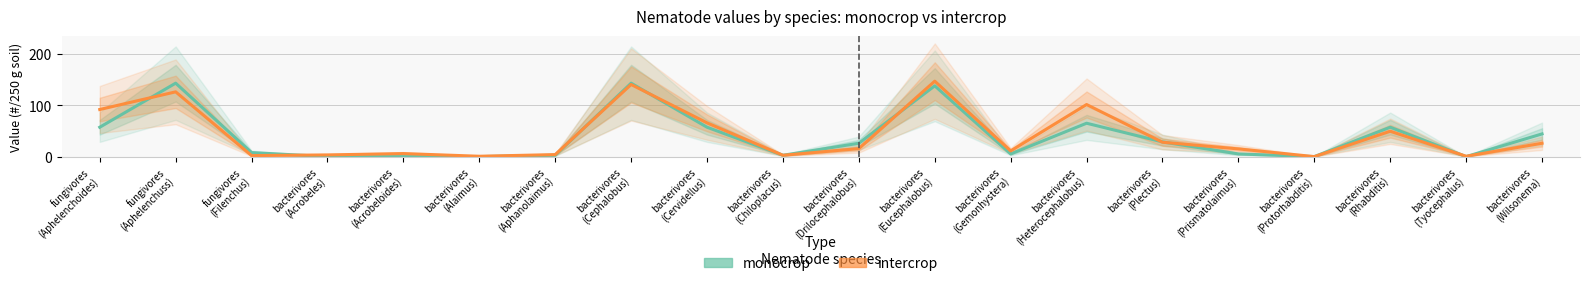

After their last crossing, which series has the higher values: monocrop or intercrop?

monocrop